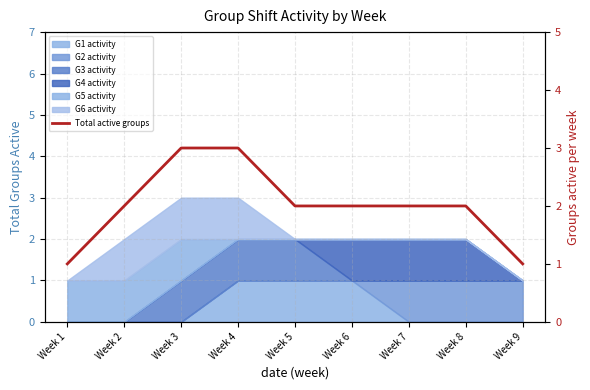

Reading right to left, what are all the values shown in this chart?

Week 9=1	Week 8=2	Week 7=2	Week 6=2	Week 5=2	Week 4=3	Week 3=3	Week 2=2	Week 1=1